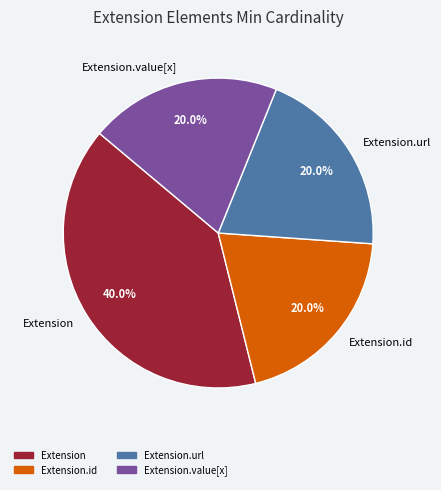

What is the ratio of the value at Extension.value[x] to the value at Extension.url?

1.0